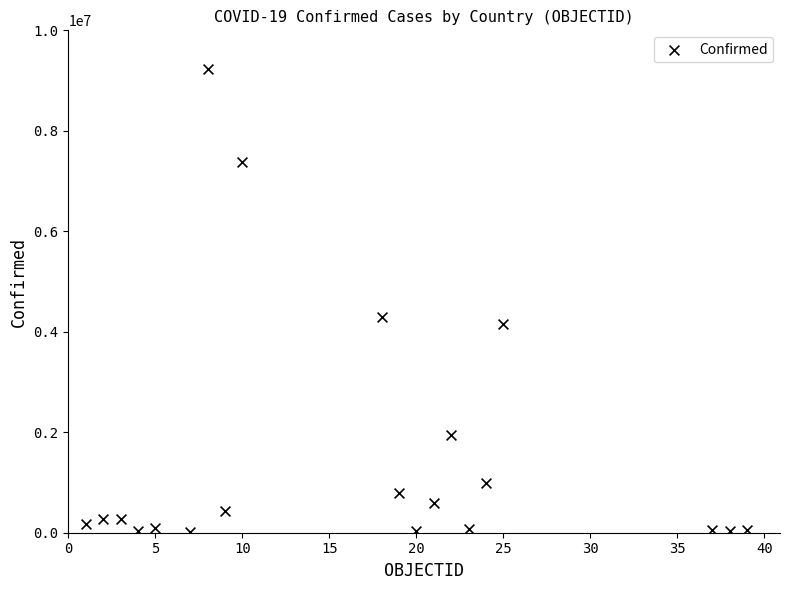

What is the range of X values (max minus min)?

38